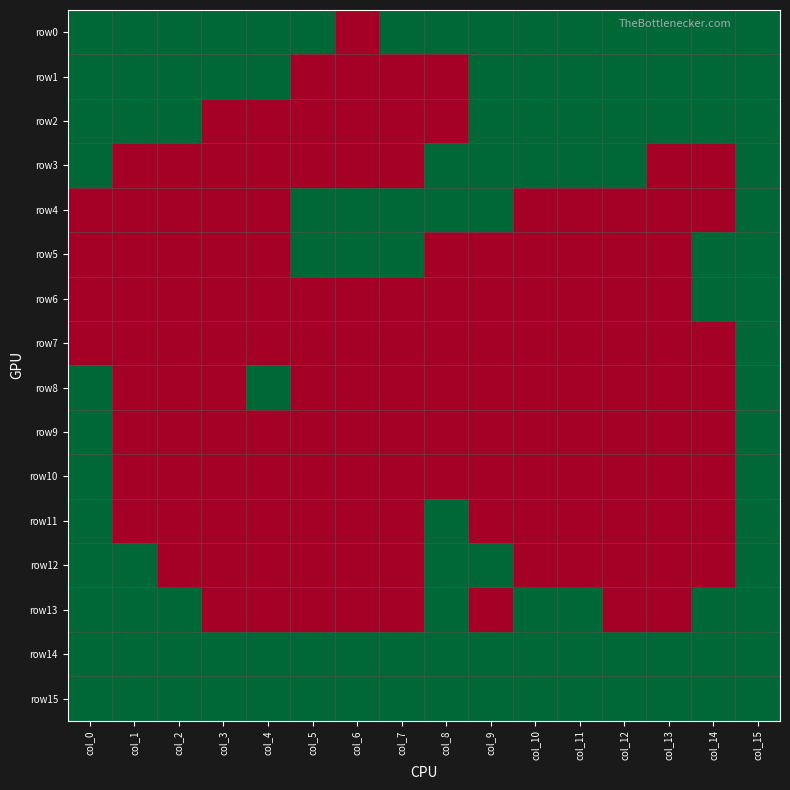

At how many categories does at least one series exceed 0?

16